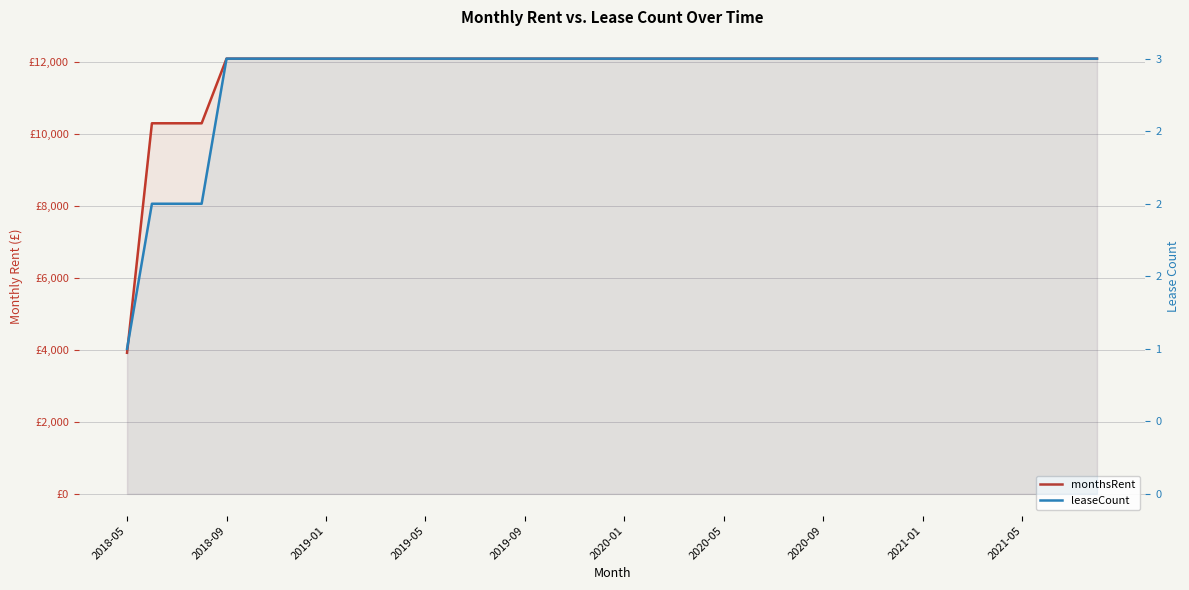

True or false: monthsRent and leaseCount intersect in this chart.

False